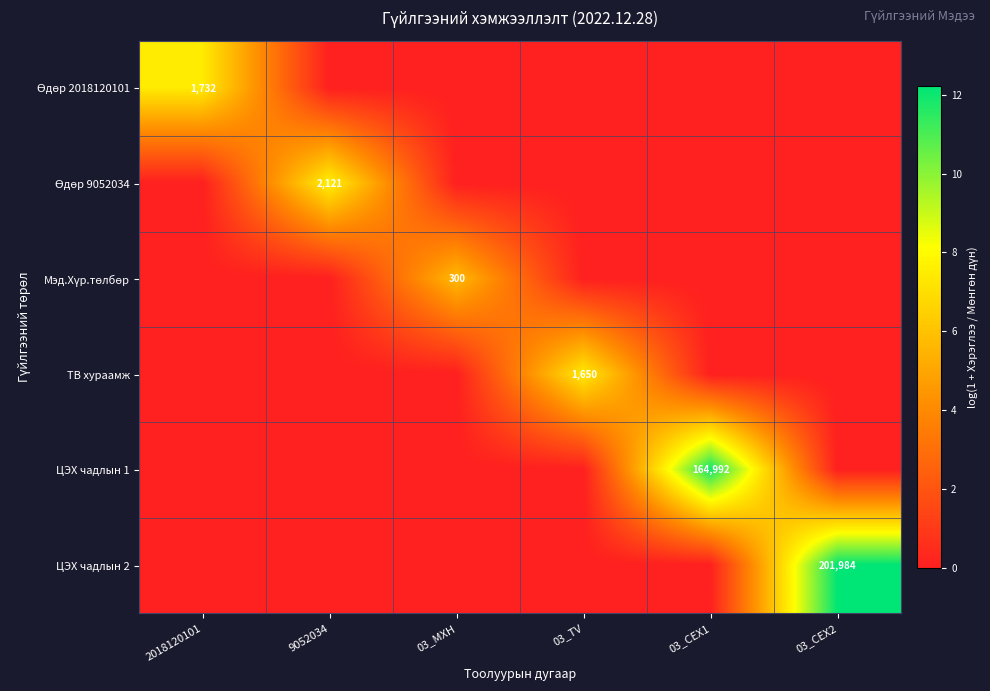

Is it true that ЦЭХ чадлын 2 equals 60117 at 03_CEX2?

False